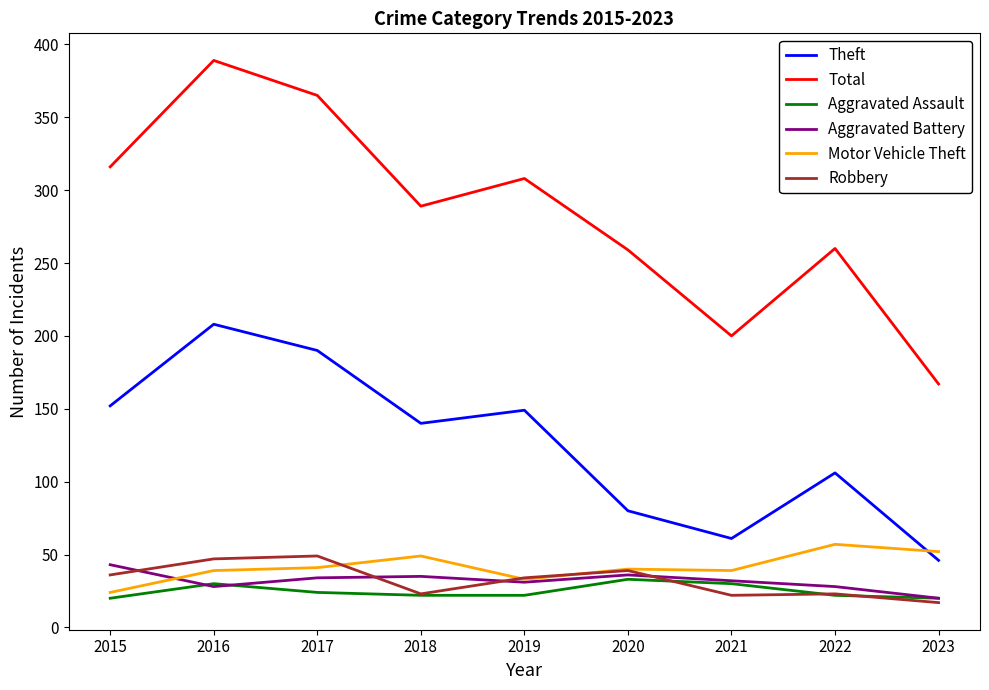

At how many categories does at least one series exceed 41?

9